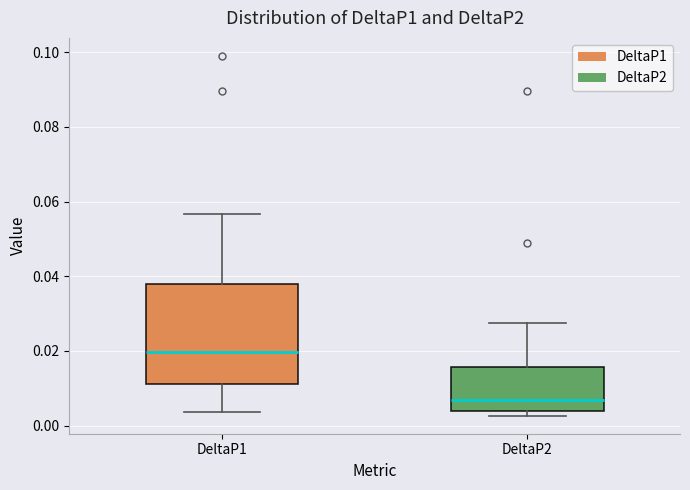

Where does the median line of the box for DeltaP1 sit on the y-axis? The values are not printed on the chart, so give them approximately, as read against the axis.

0.020